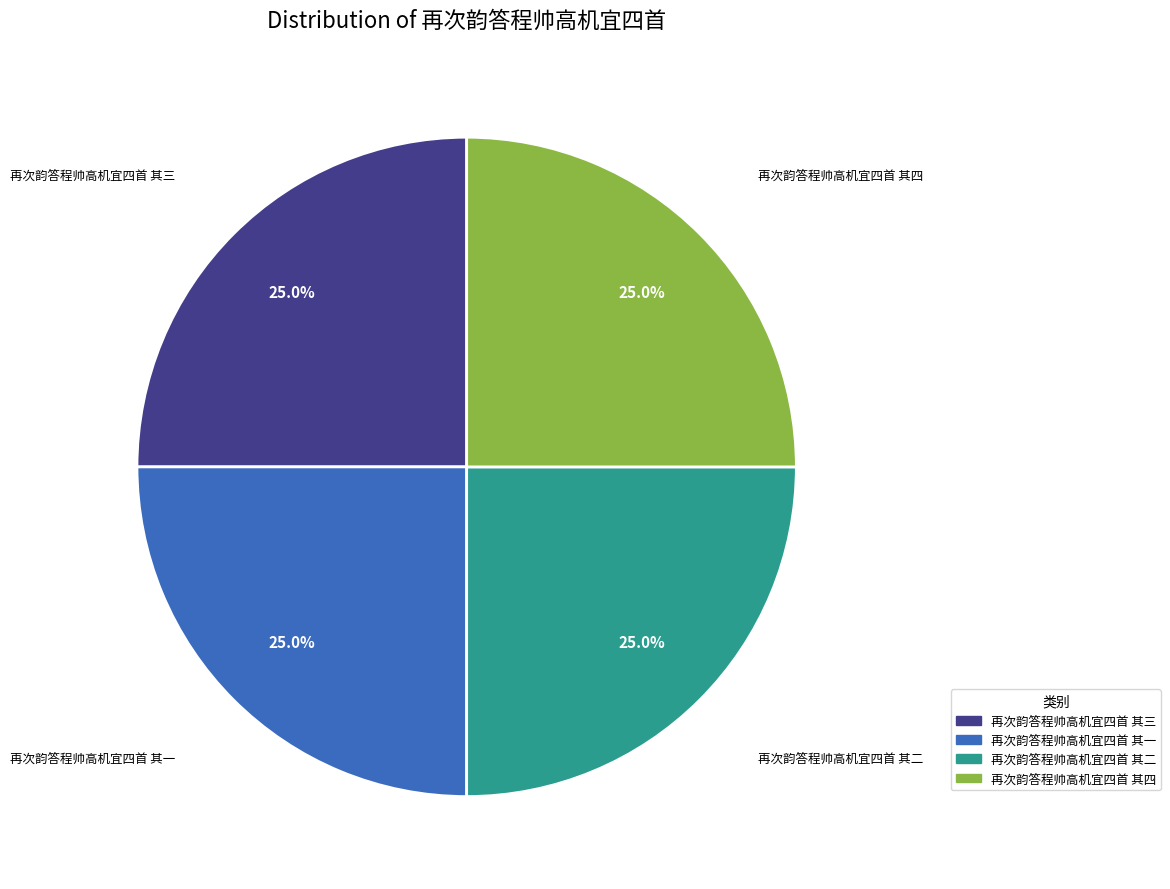

What portion of the pie excludes 再次韵答程帅高机宜四首 其一?

75.0%